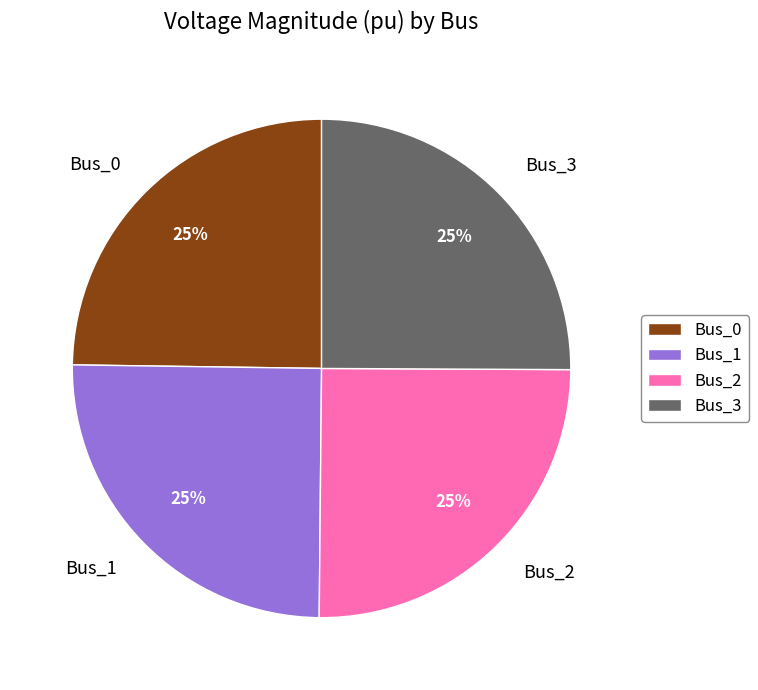

Is there a majority slice in this chart?

No